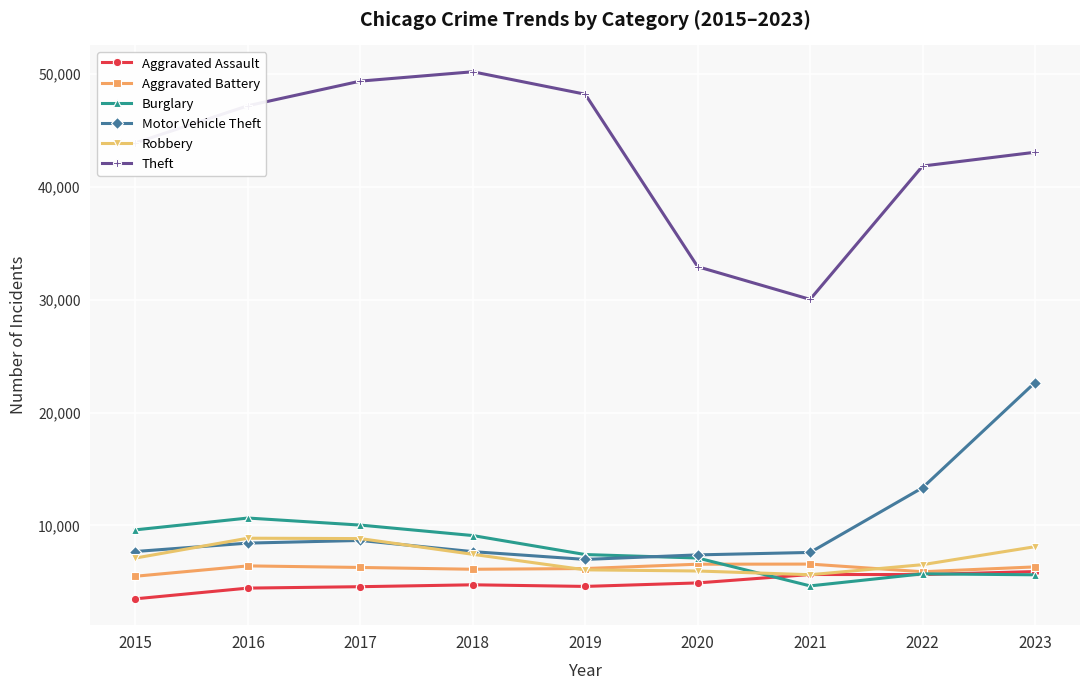

How many intersections are there between Burglary and Robbery?

1